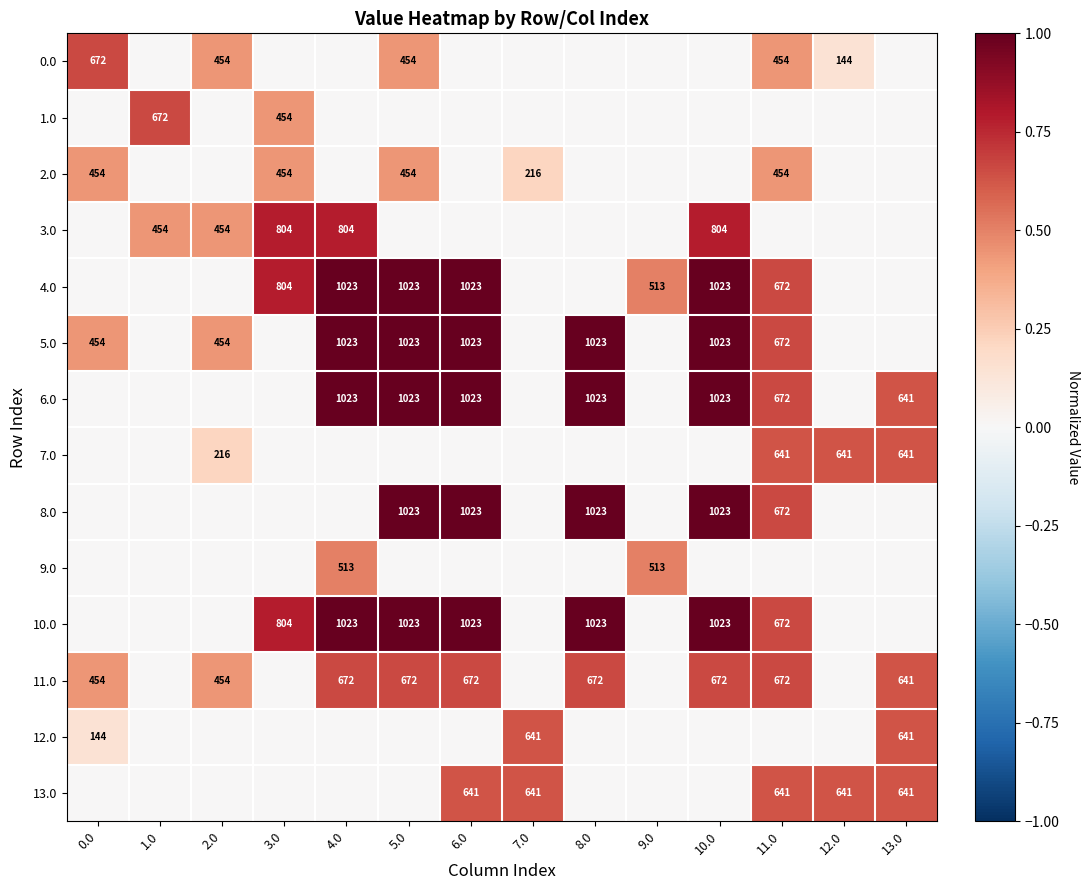

Between 12.0 and 6.0, which is larger?

12.0